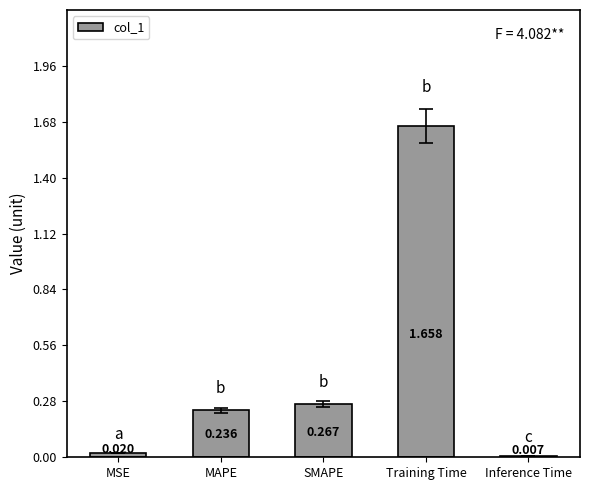

How many bars are there in total?

5